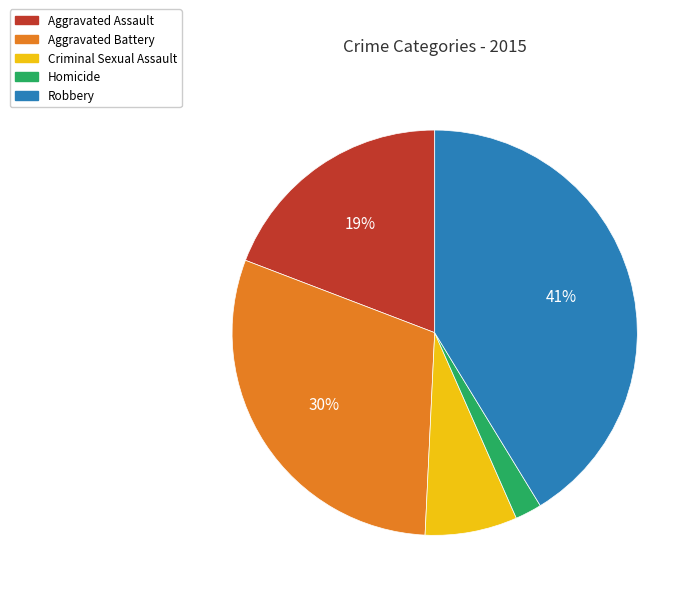

Which has a higher value, Aggravated Battery or Criminal Sexual Assault?

Aggravated Battery